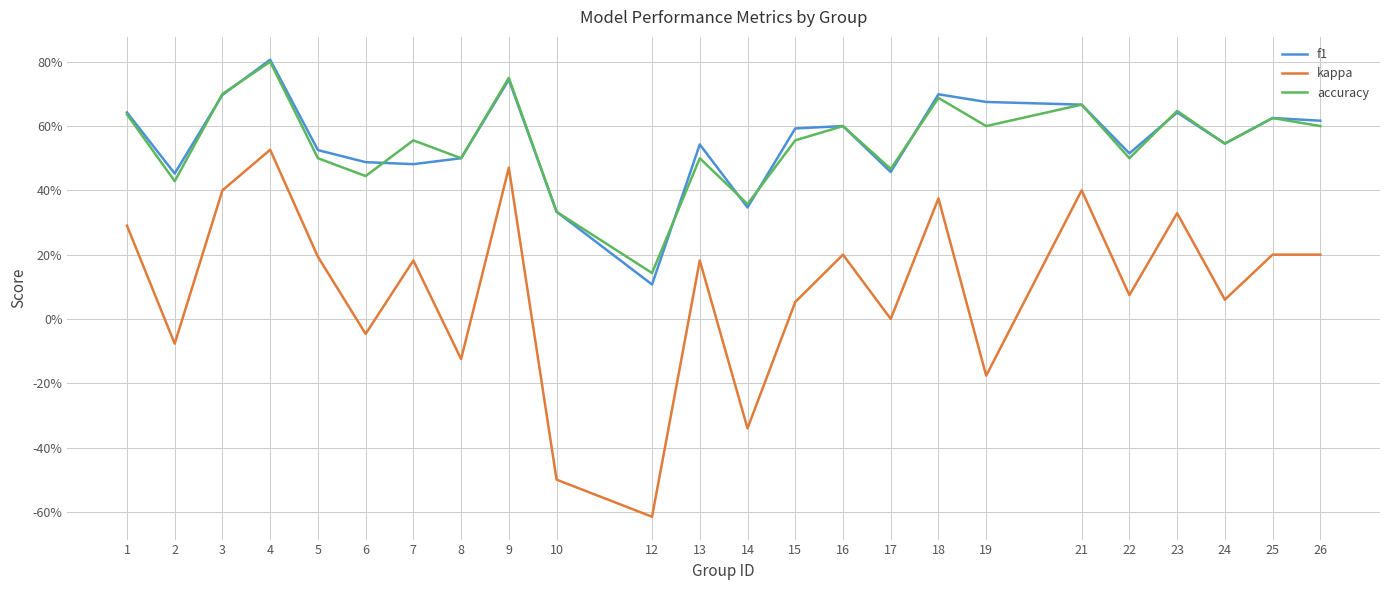

Is this an area chart (filled region under the line)?

No